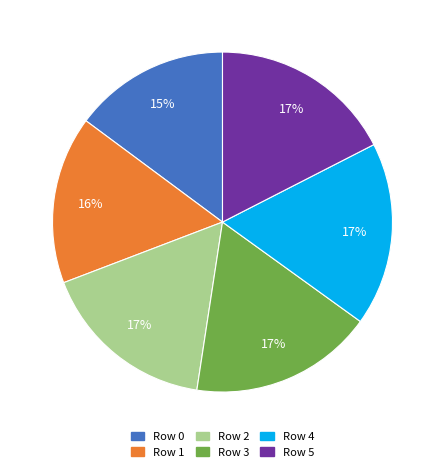

How many segments does this pie chart have?

6